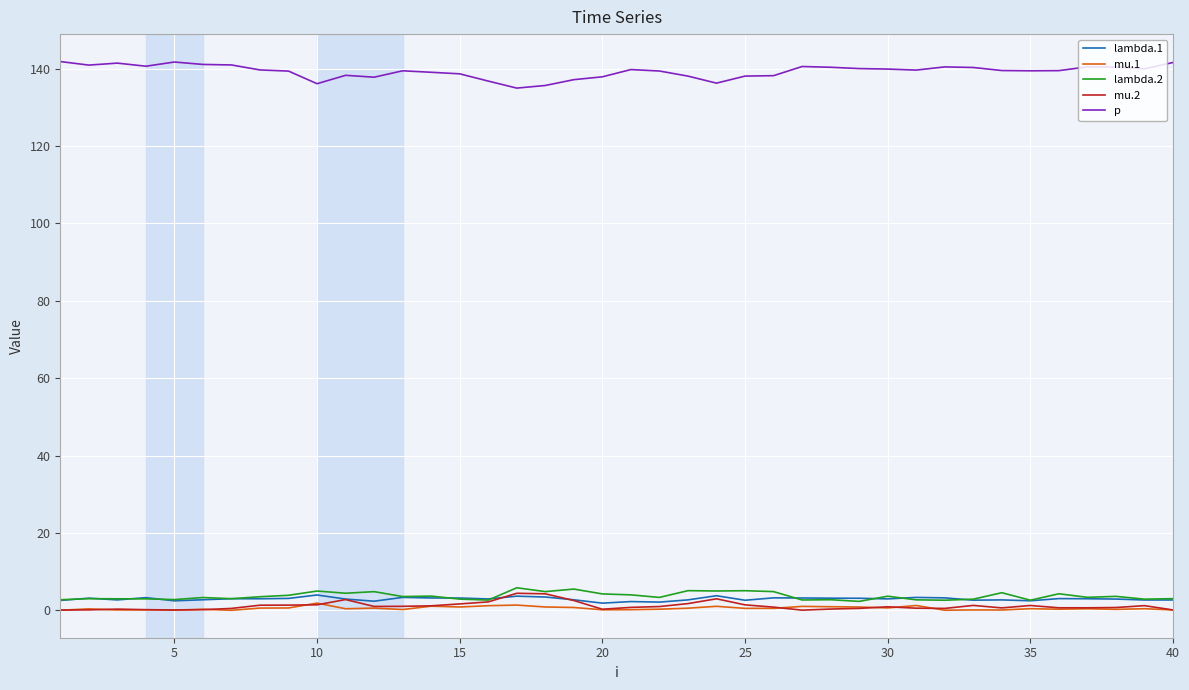

True or false: p and mu.1 cross at least once.

False